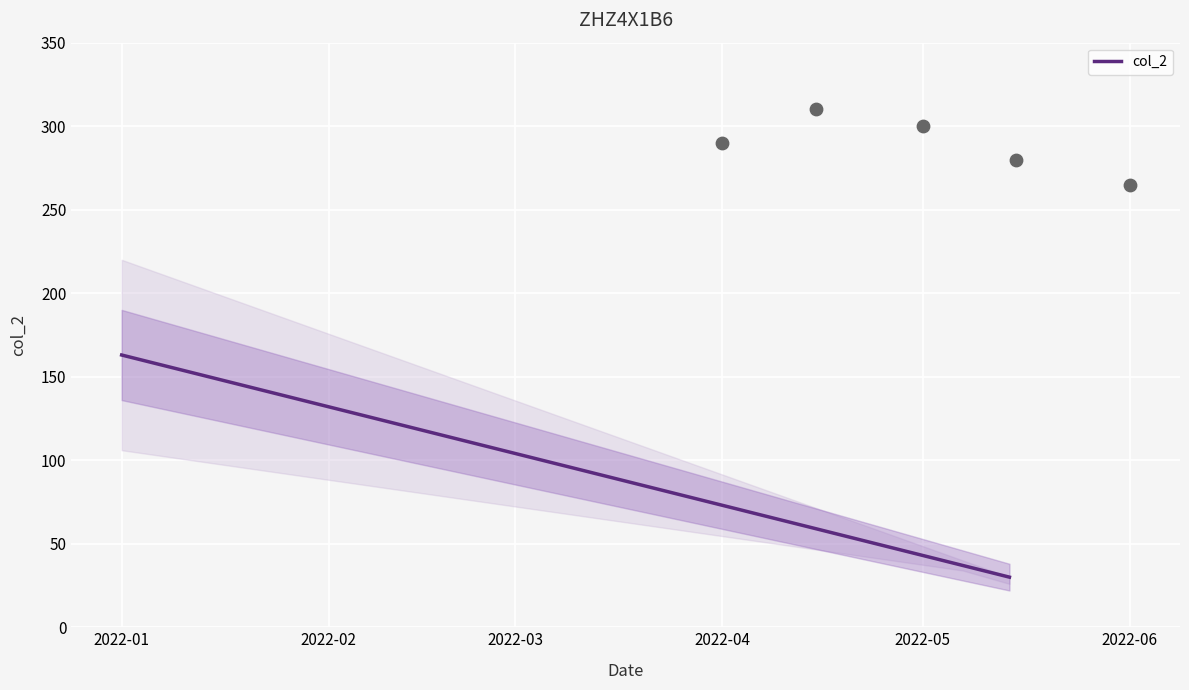

What is the highest value of the col_2 series?

163